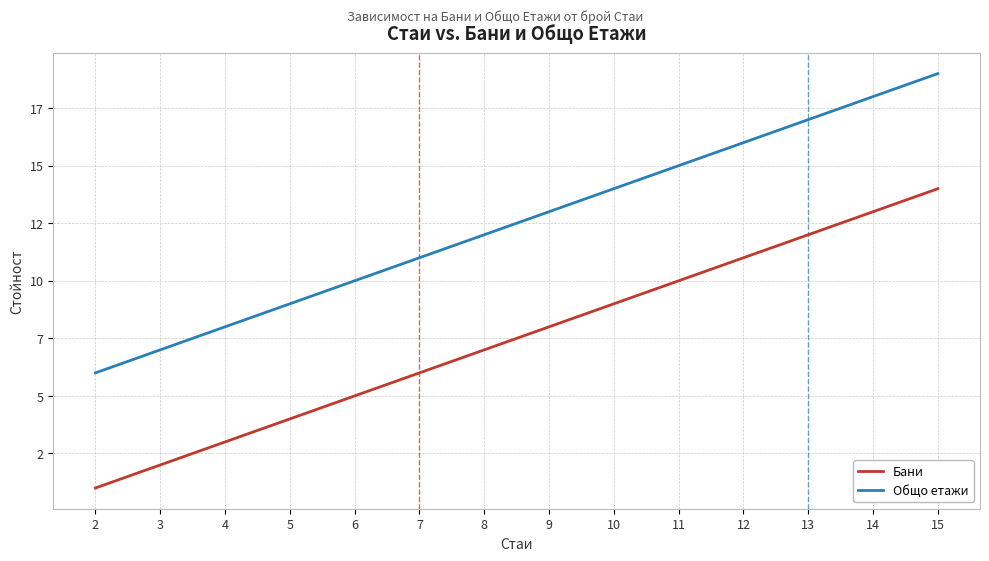

What is the value of the Общо етажи point at the 14th from the left?

19